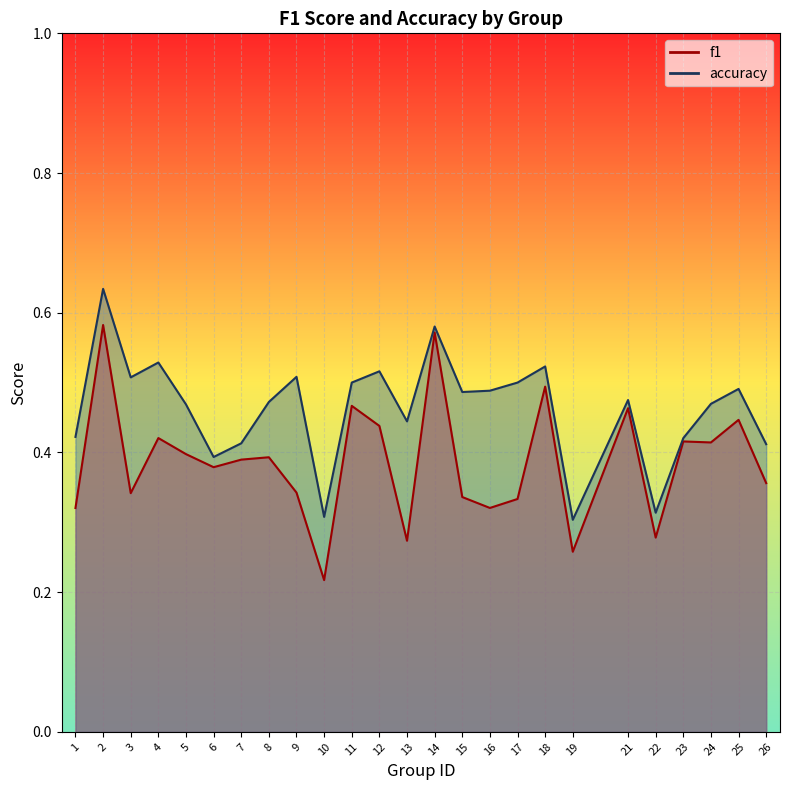

At which label does accuracy reach its peak?

2